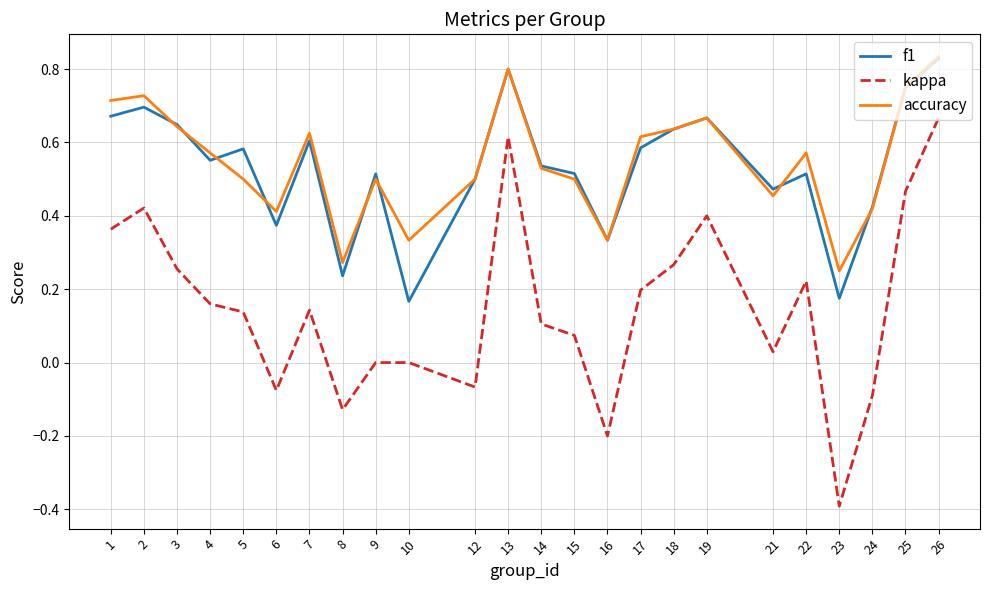

At which label is accuracy closest to 0?

23